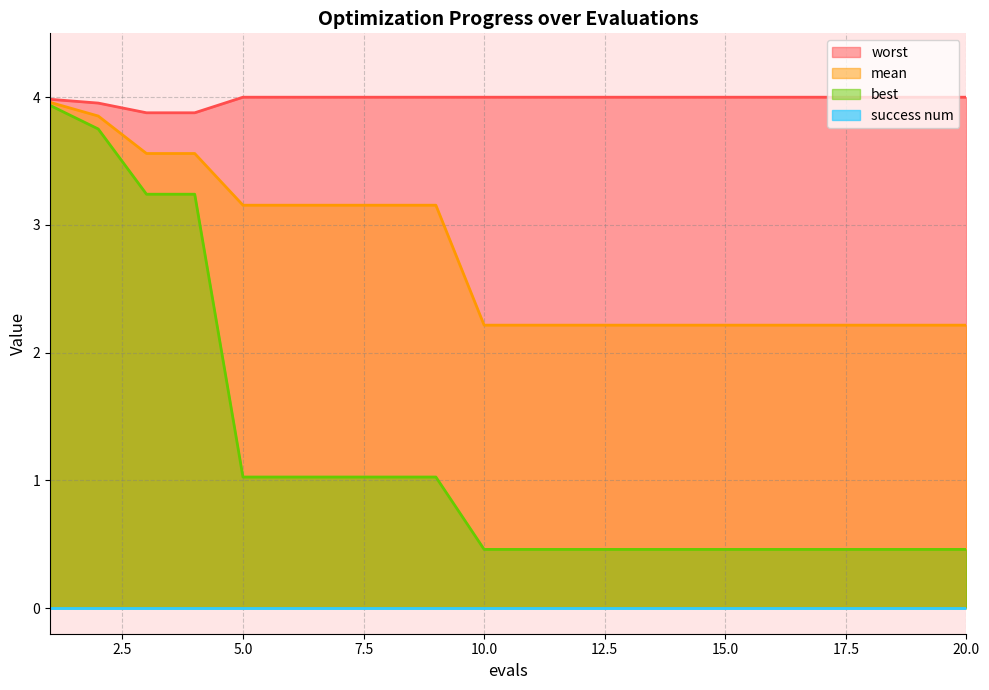

Between 5.0 and 15.0, which series saw the biggest shift?

mean